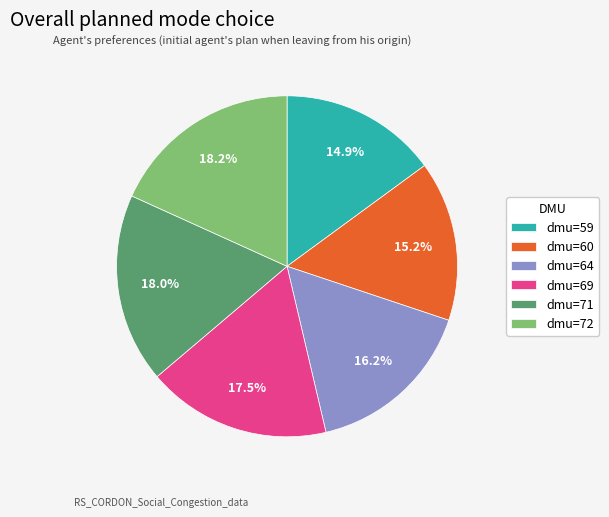

How many segments does this pie chart have?

6